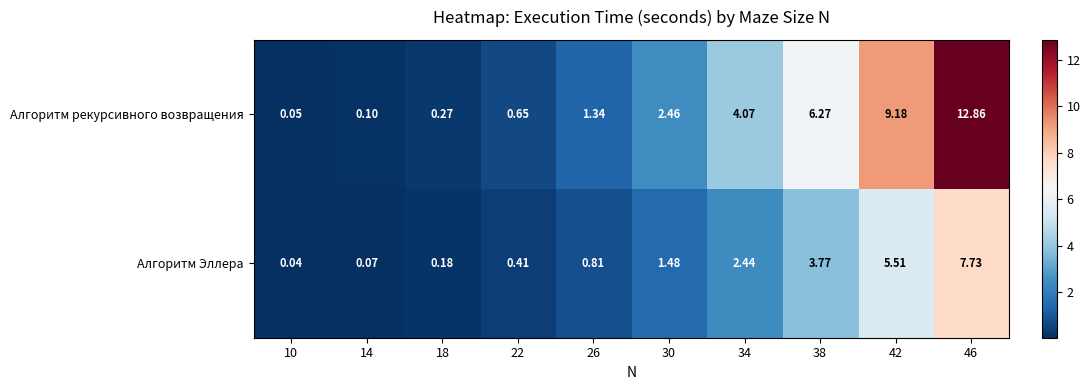

Is the value of Алгоритм рекурсивного возвращения at 10 greater than the value of Алгоритм Эллера at 22?

No